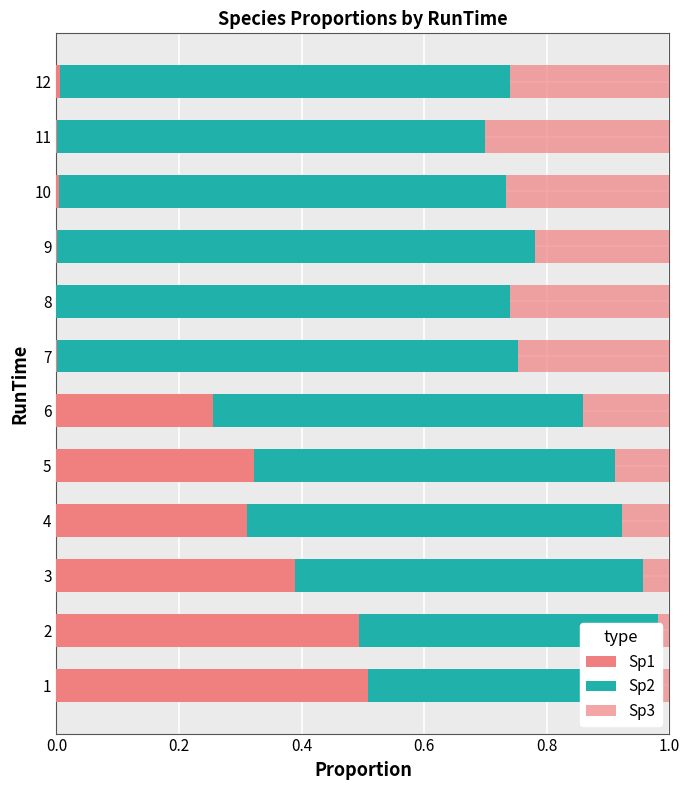

What is the greatest value displayed?

0.8